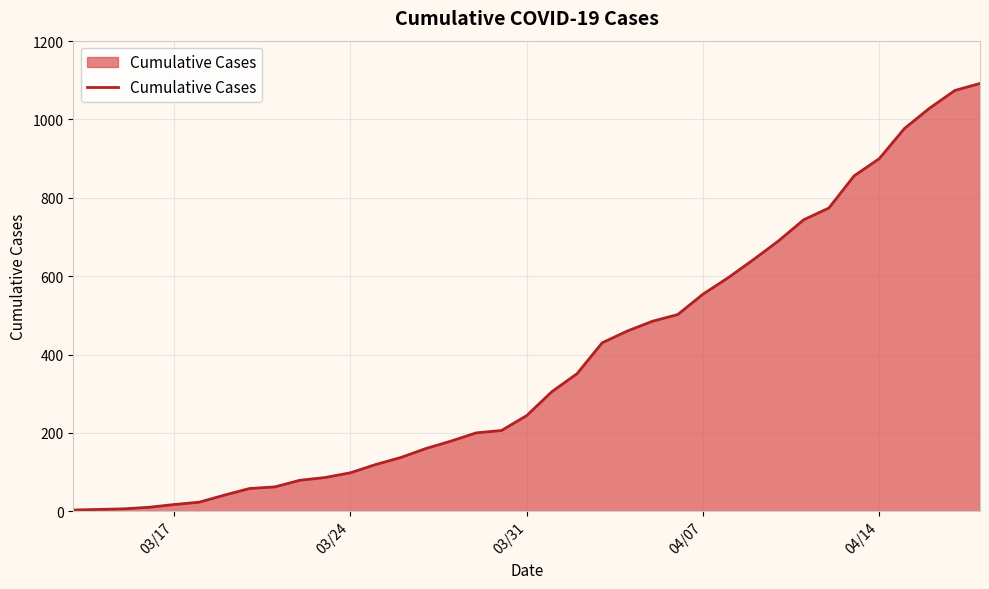

What is the difference between the maximum and minimum values?

1089